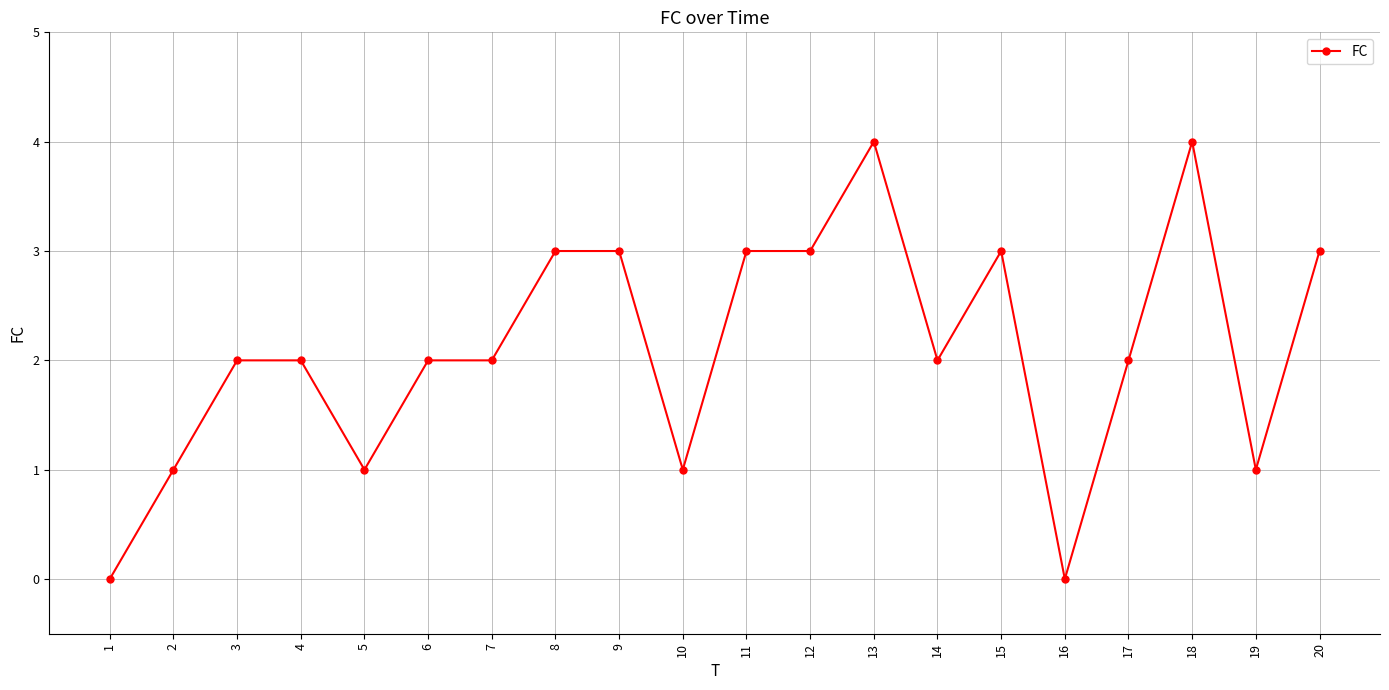

True or false: the data shows 2 at 10.

False